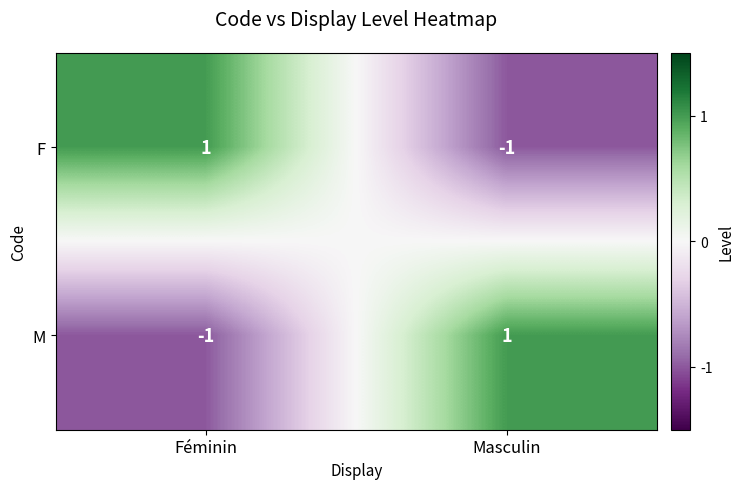

True or false: M has a value of 2 at Masculin.

False